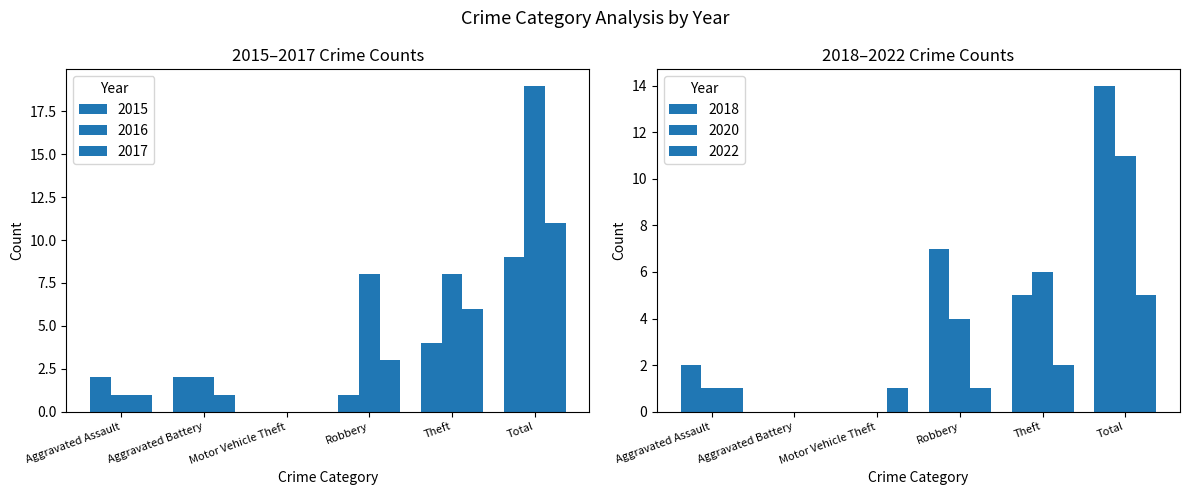

What is the difference between the maximum and minimum values in the 2017 series?

11